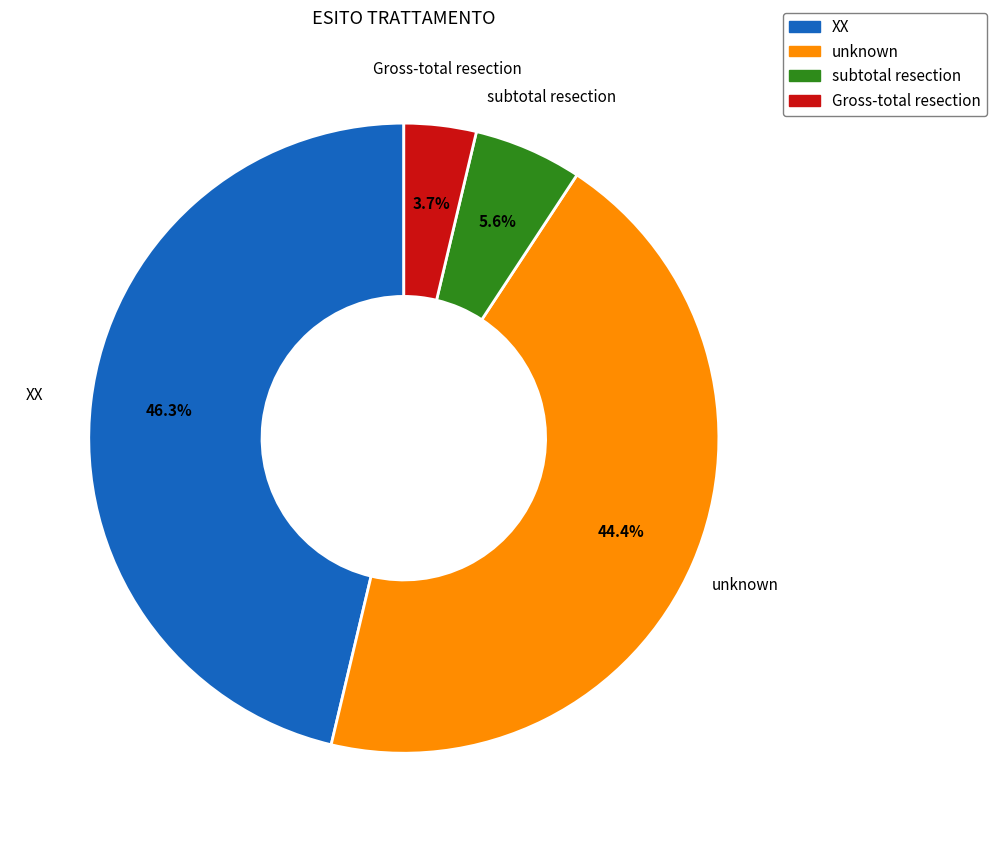

To the nearest percent, what portion does unknown represent?

44%